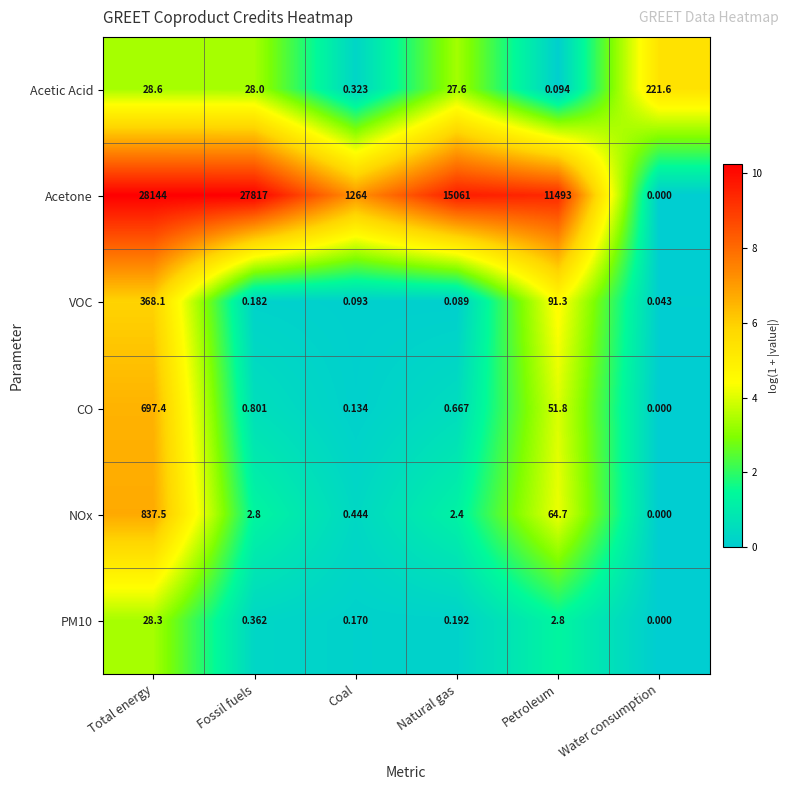

At how many categories does at least one series exceed 3?

6